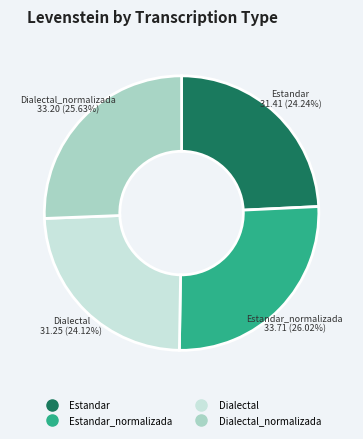

Is there any slice that represents more than half of the pie?

No